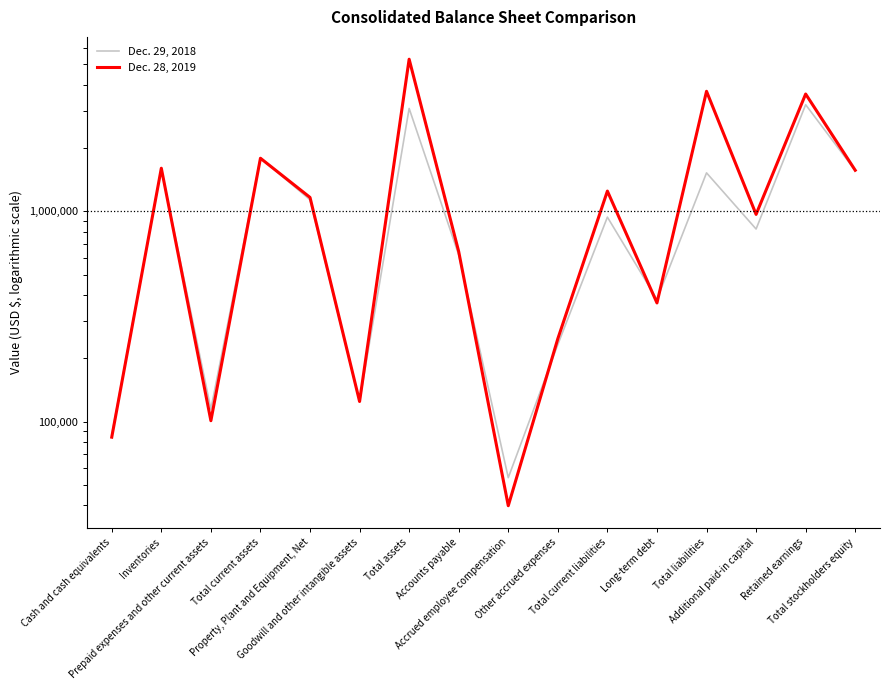

What is the maximum value for Dec. 28, 2019?

5289268